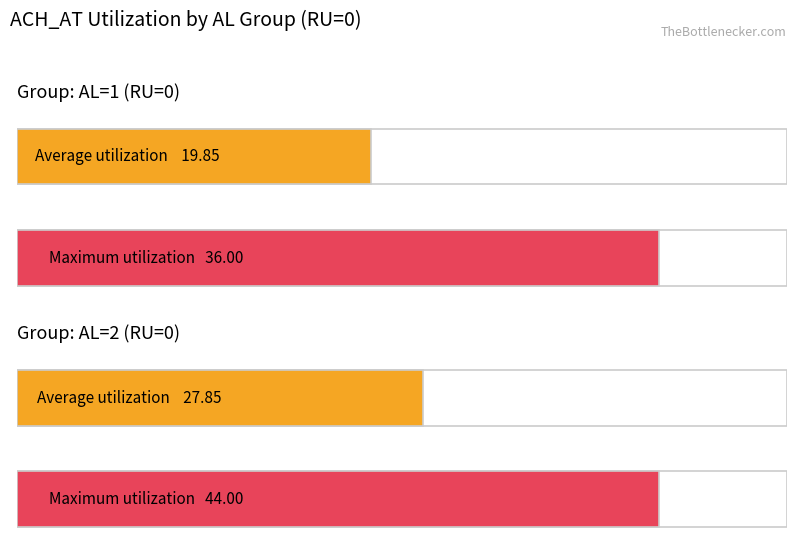

Between RU=0 AL=1 and RU=0 AL=2, which is larger?

RU=0 AL=2